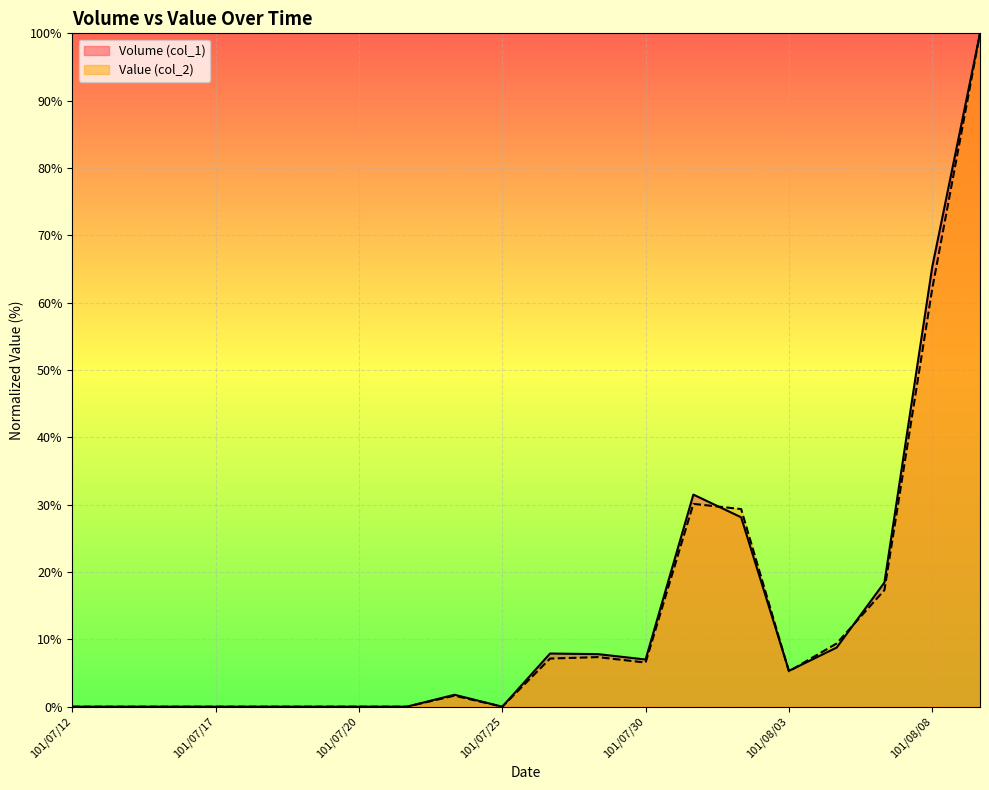

What is the sum of the Value (col_2) values at 101/07/26 and 101/08/08?

69.2